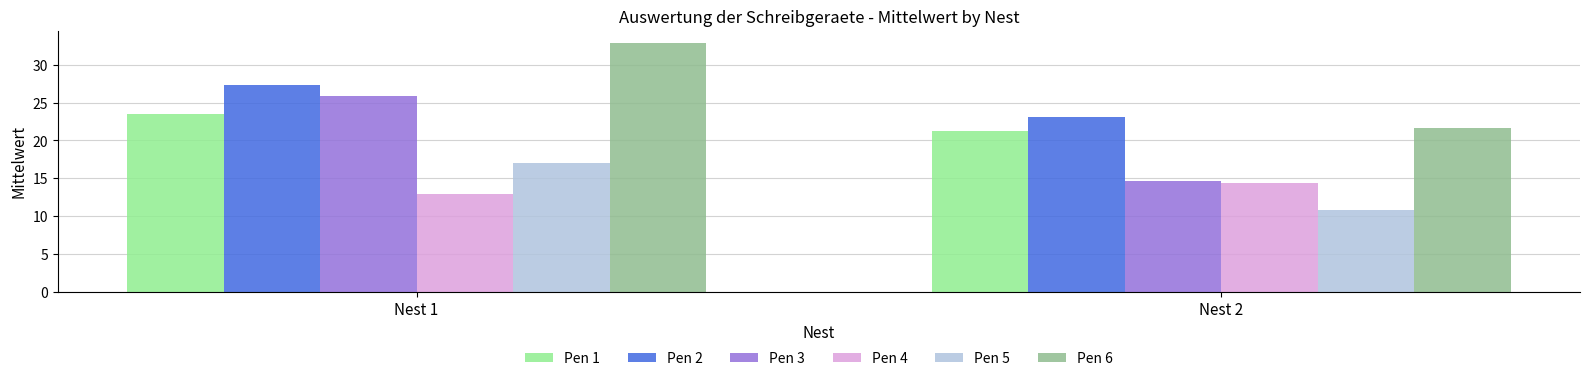

How many distinct data groups are displayed?

6